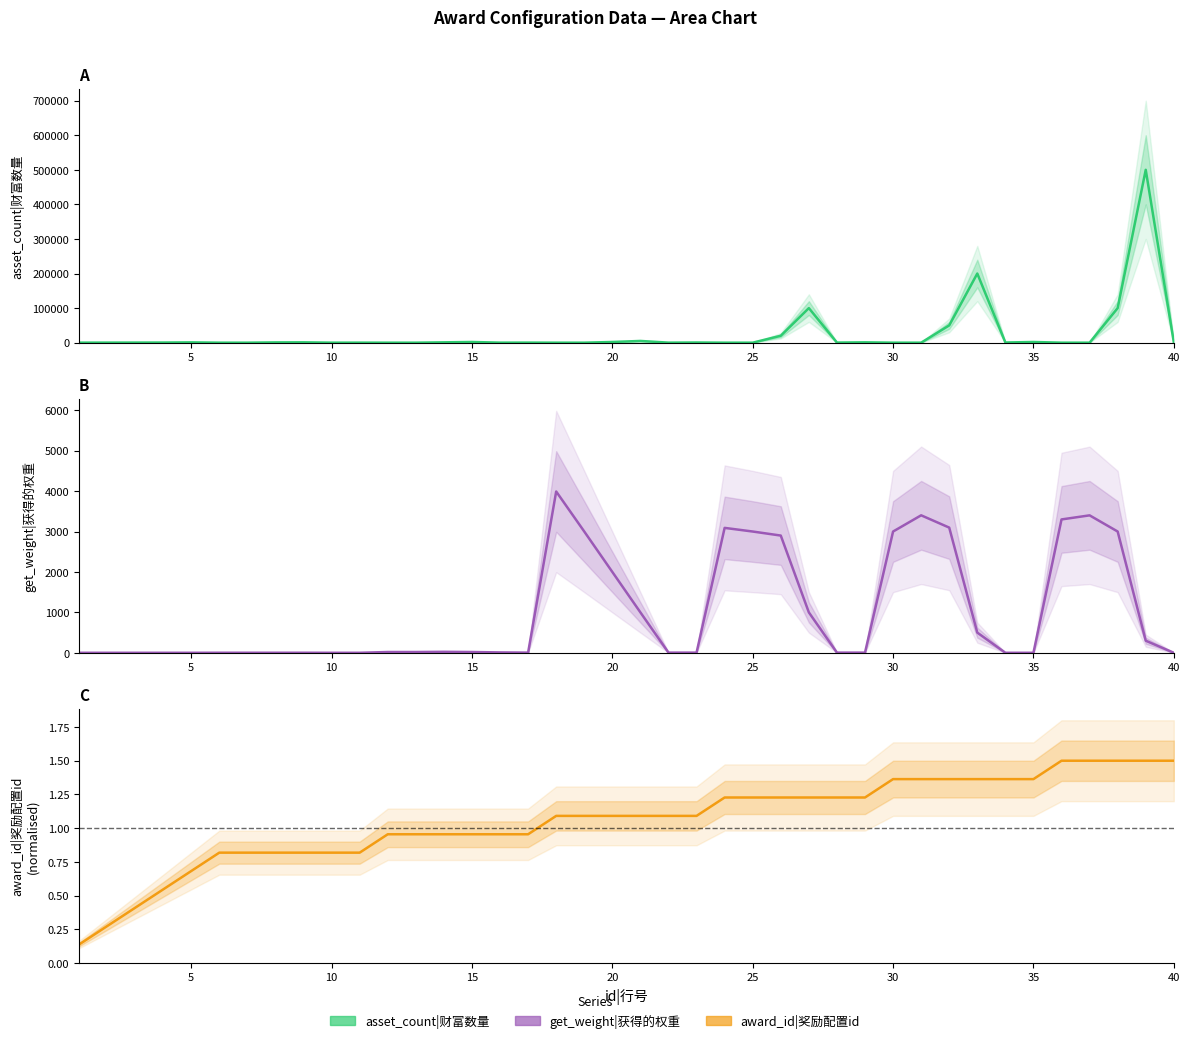

Rank the series by their maximum value, from highest to lowest.

asset_count|财富数量, get_weight|获得的权重, award_id|奖励配置id